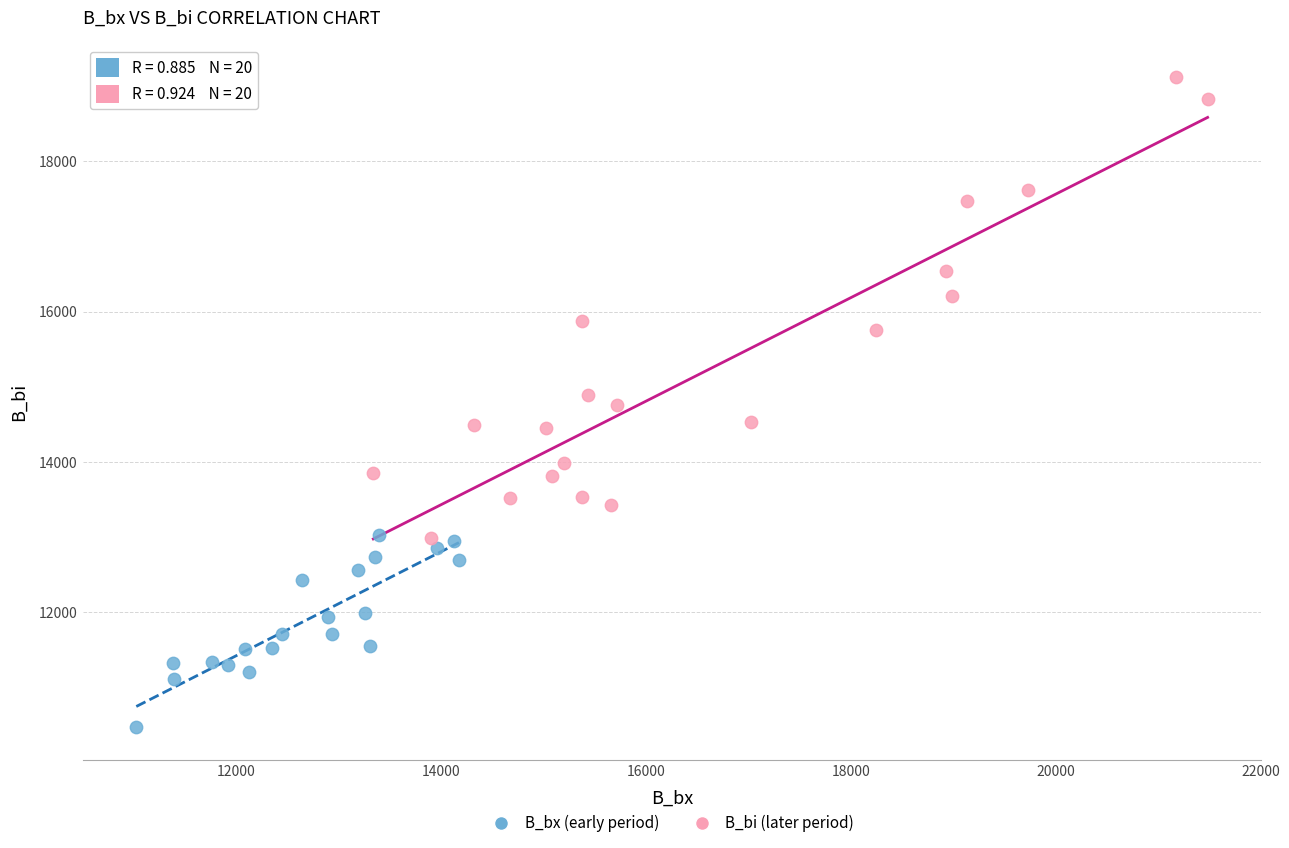

Which series has the largest Y range (max minus min)?

B_bi (later period)